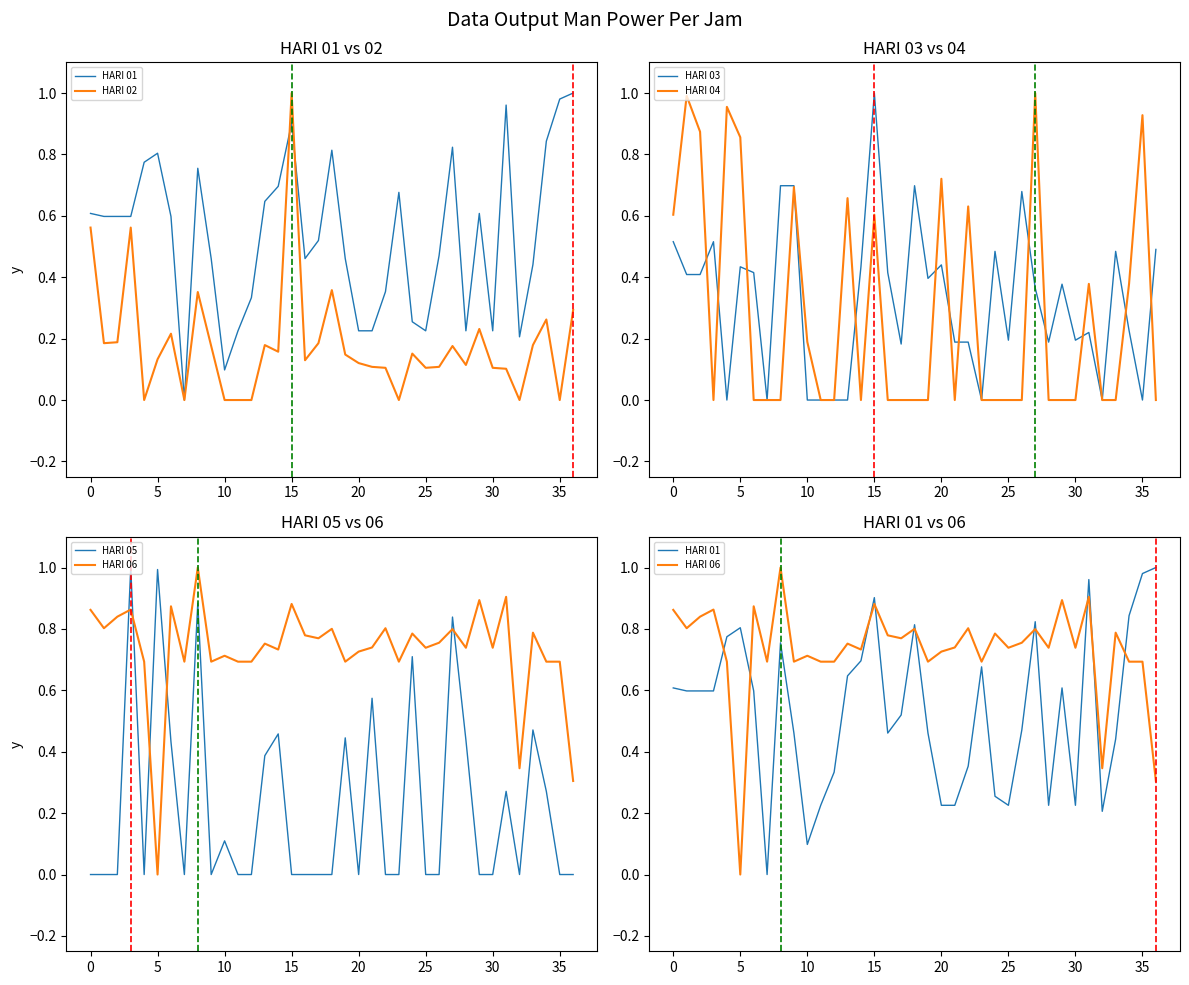

Which series has the largest range (max minus min)?

HARI 01